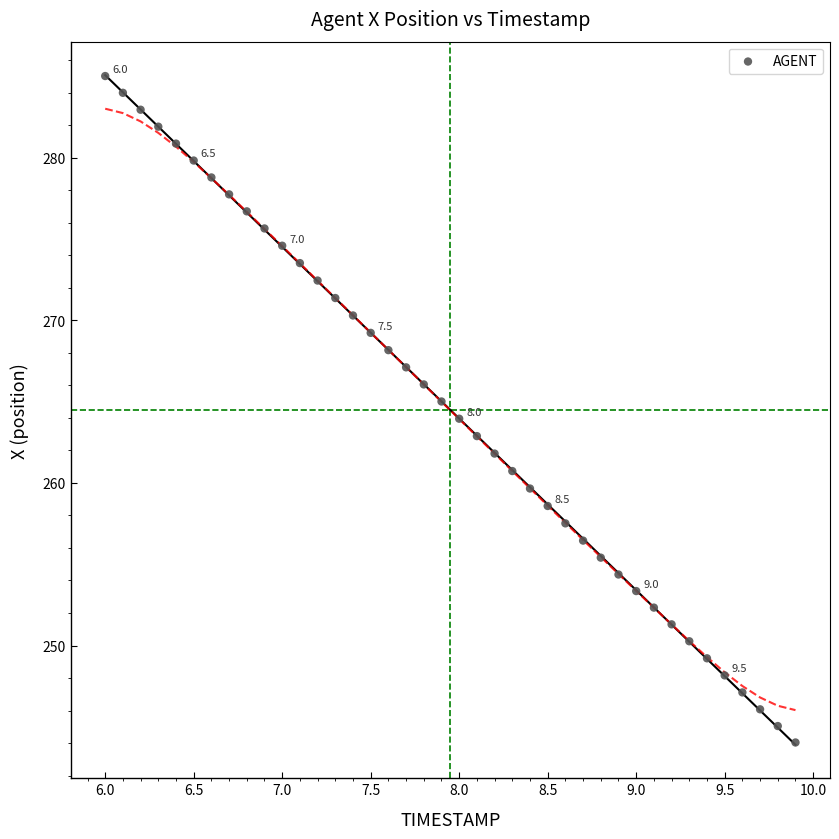

What is the range of Y values (max minus min)?

41.0